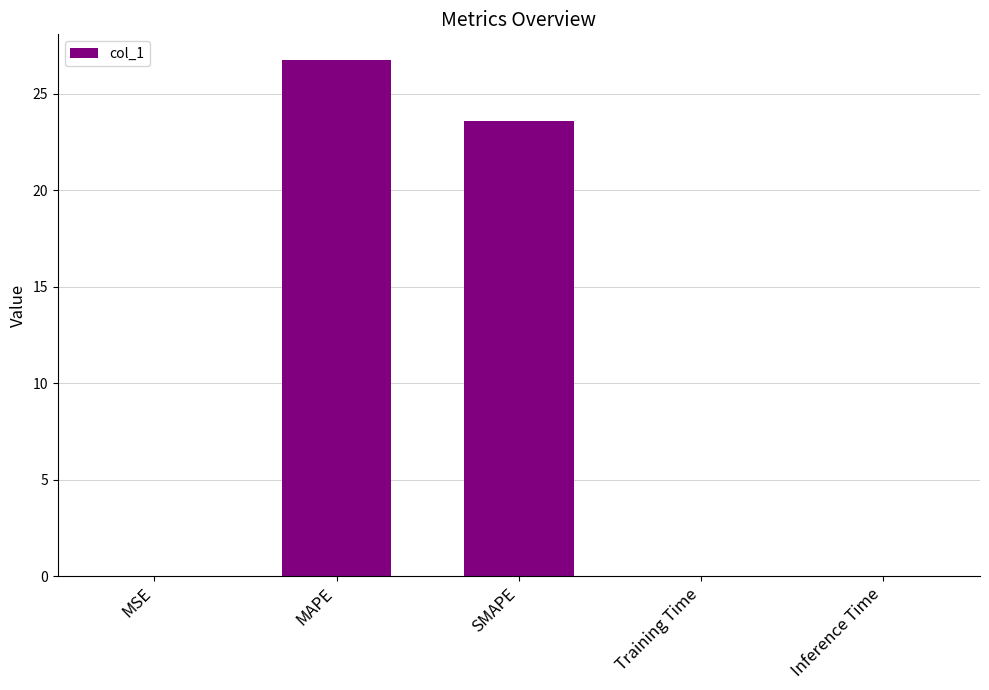

At which label is the value closest to 13?

SMAPE